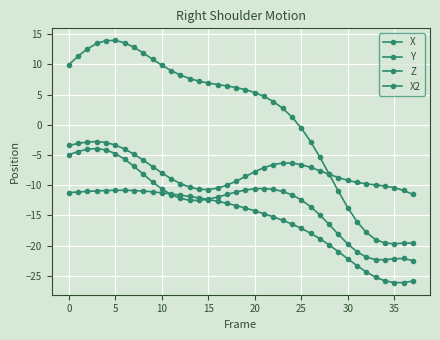

How many lines are shown in the chart?

4